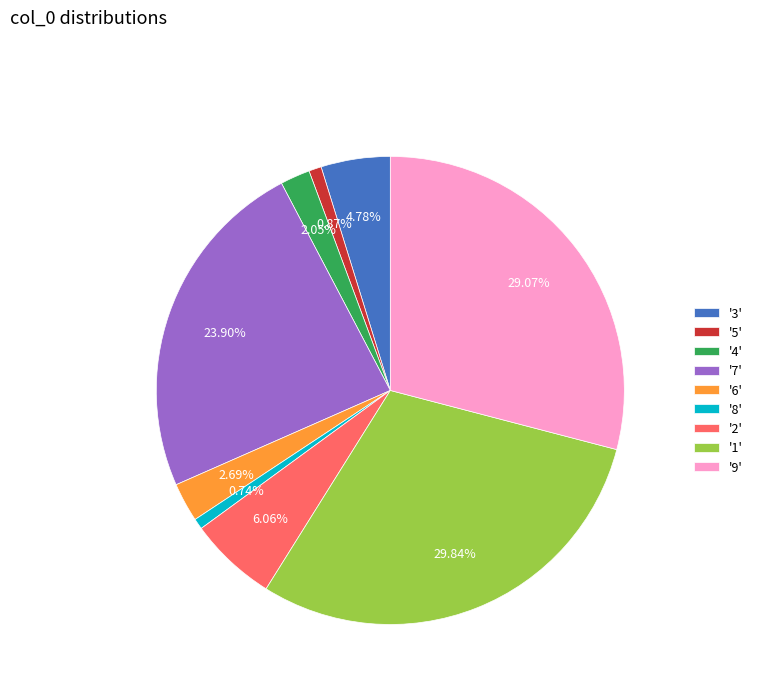

Do '5' and '9' together represent more than half of the pie?

No